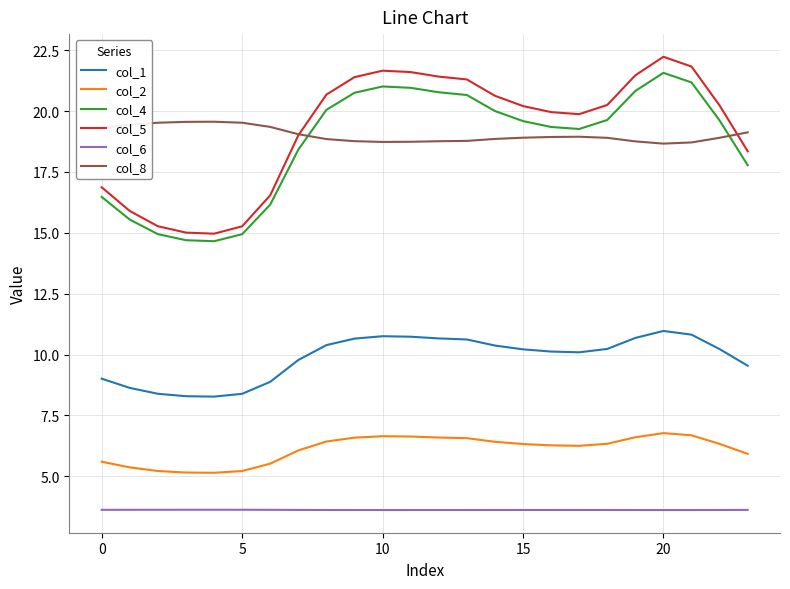

True or false: col_5 and col_6 intersect in this chart.

False